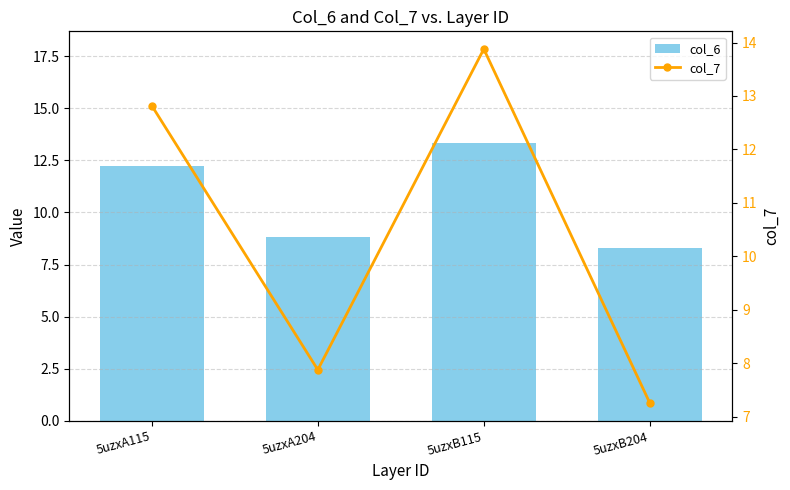

Reading left to right, list all the values displayed in this chart.

col_6: 12.2	8.8	13.4	8.3
col_7: 12.8	7.9	13.9	7.3